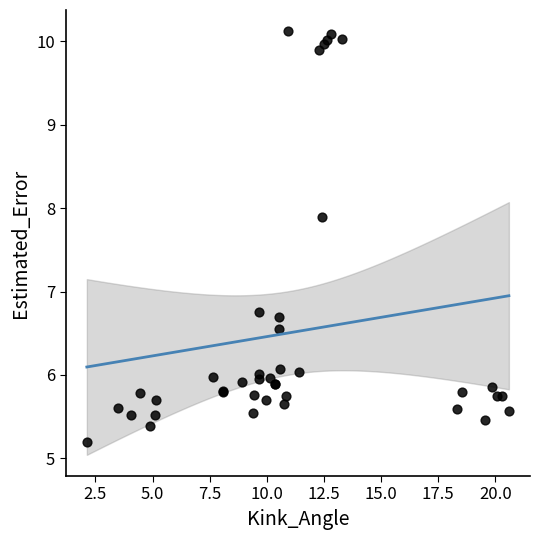

What Y value in the scatter plot is closest to 7?

6.8